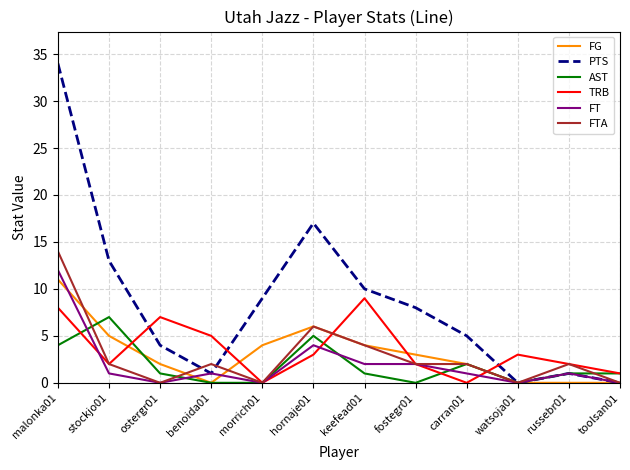

How many intersections are there between TRB and PTS?

3